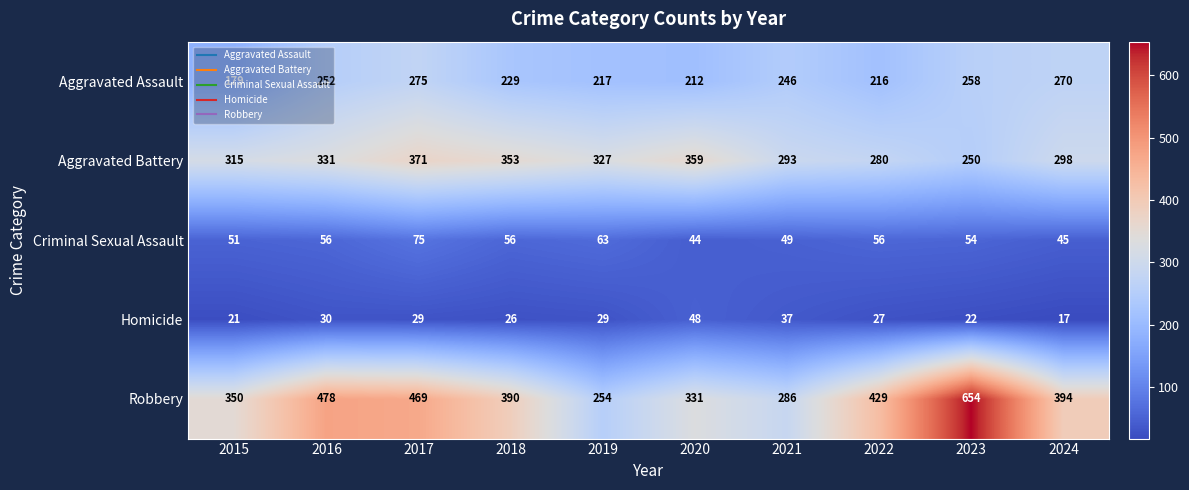

What is the difference between the maximum and minimum values in the Aggravated Assault series?

96